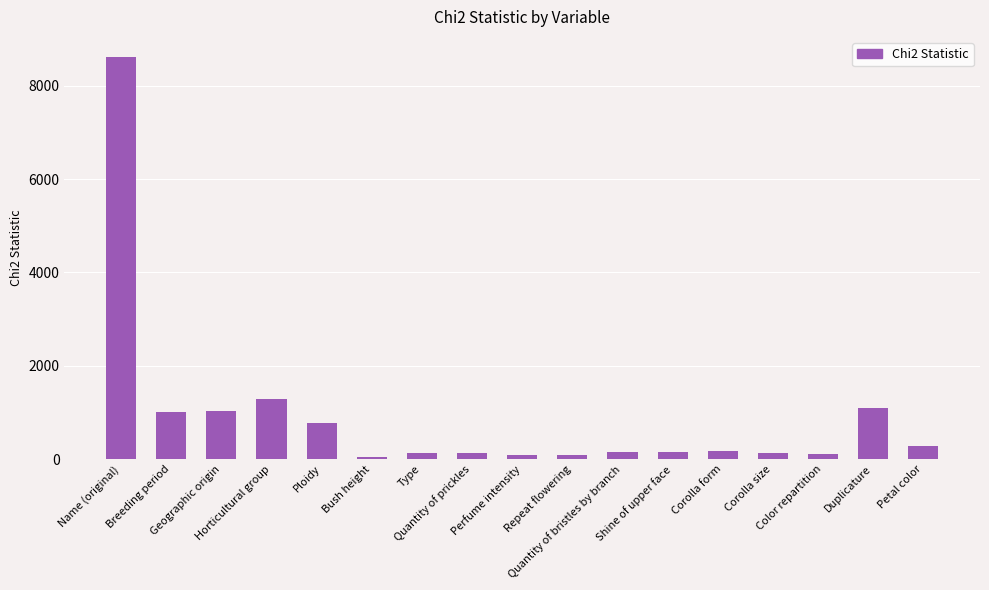

How many data points are above 157?

9